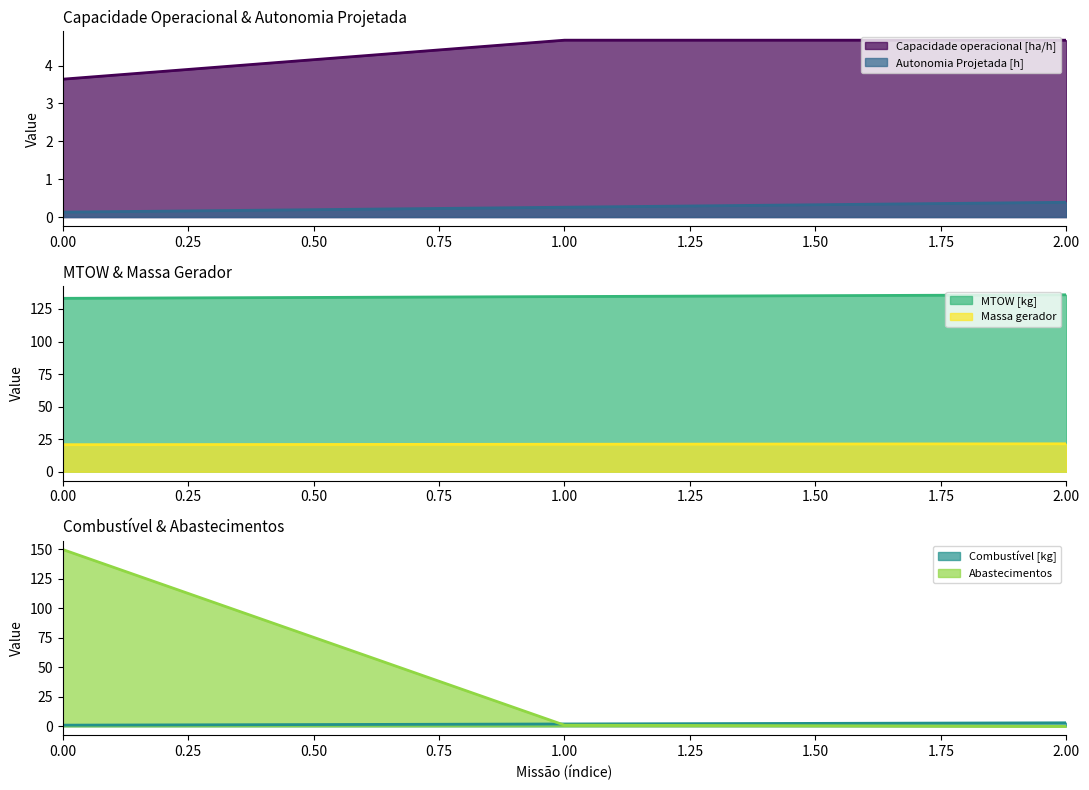

What is the sum of the Abastecimentos values at 1 and 0?

151.0